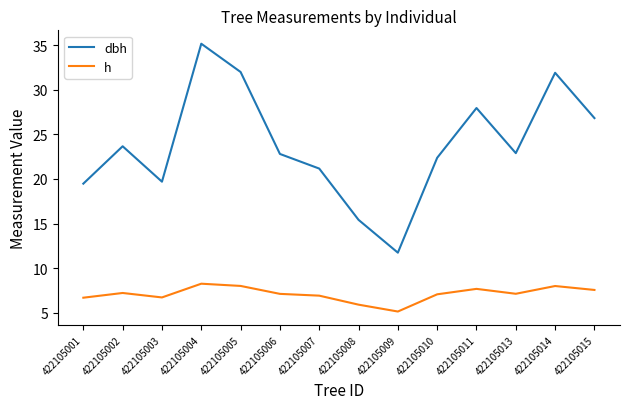

Is the value of h at 422105011 greater than the value of dbh at 422105015?

No